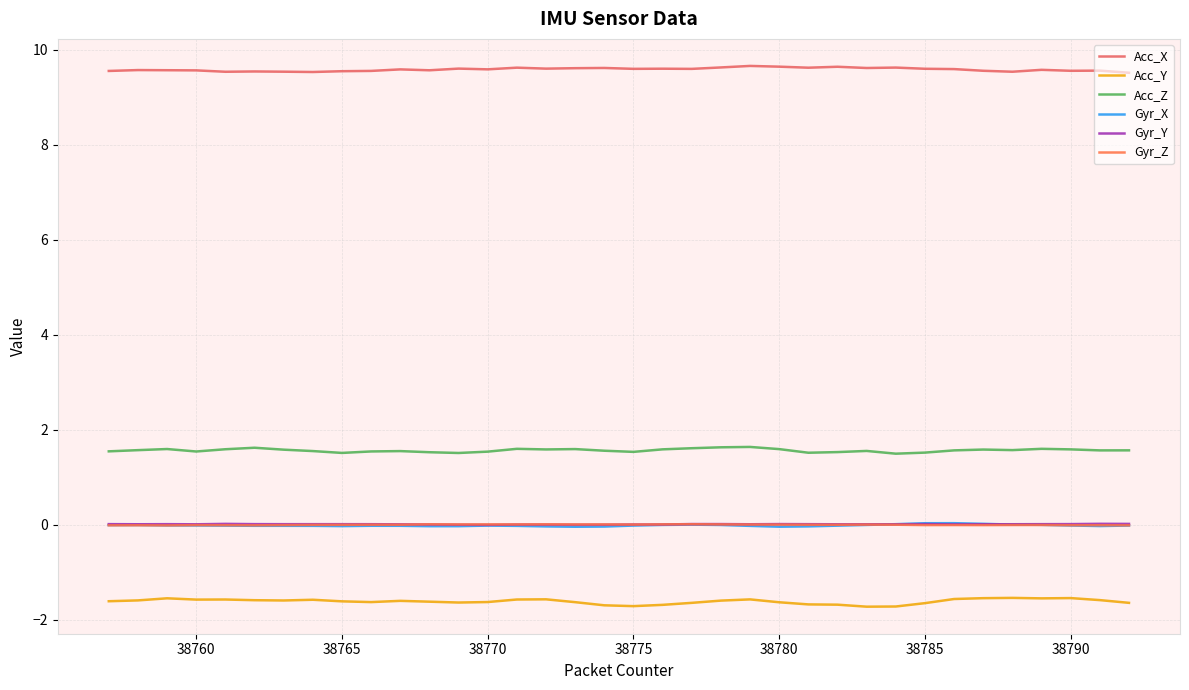

Does the chart display data point markers on the line(s)?

No